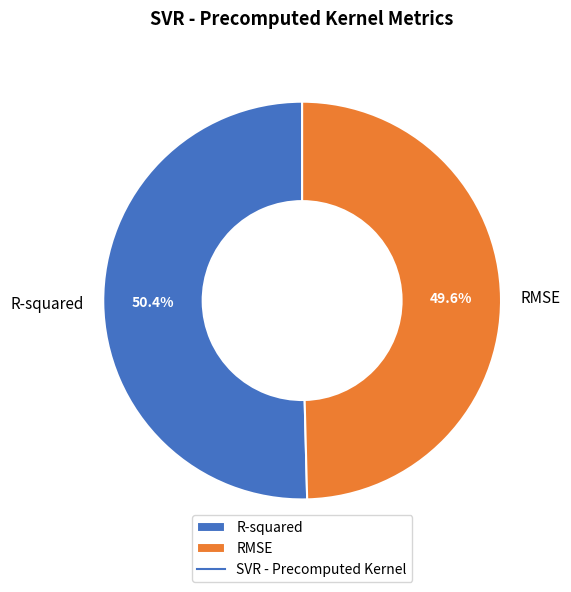

Which has a higher value, R-squared or RMSE?

R-squared